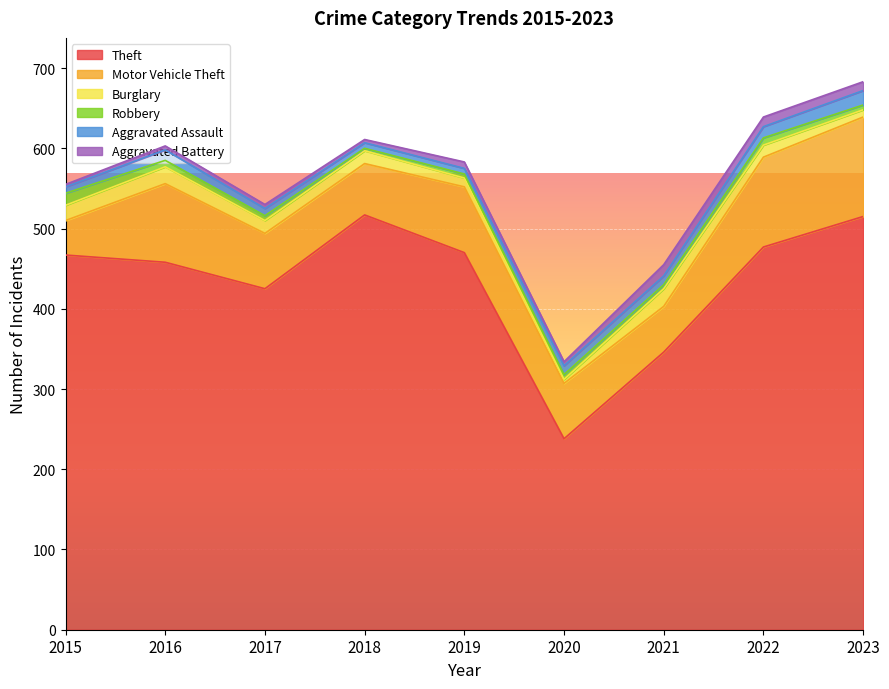

Which category has the highest value across all series?

2018